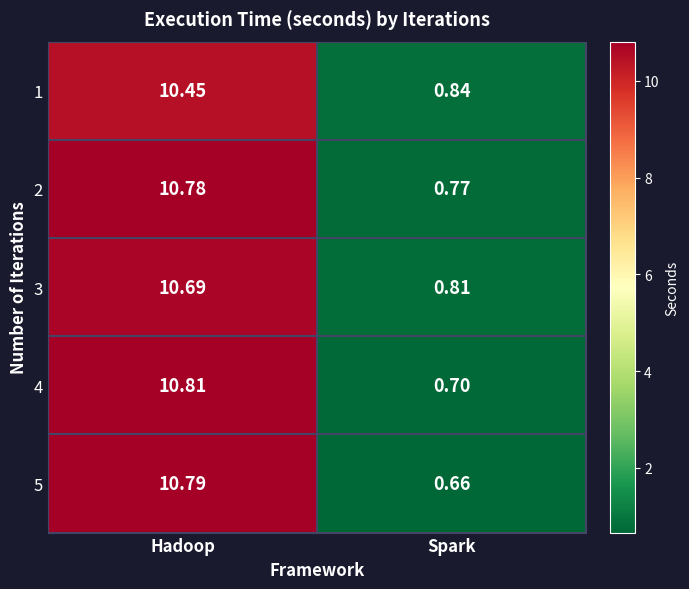

Which category has the highest value in the 1 series?

Hadoop